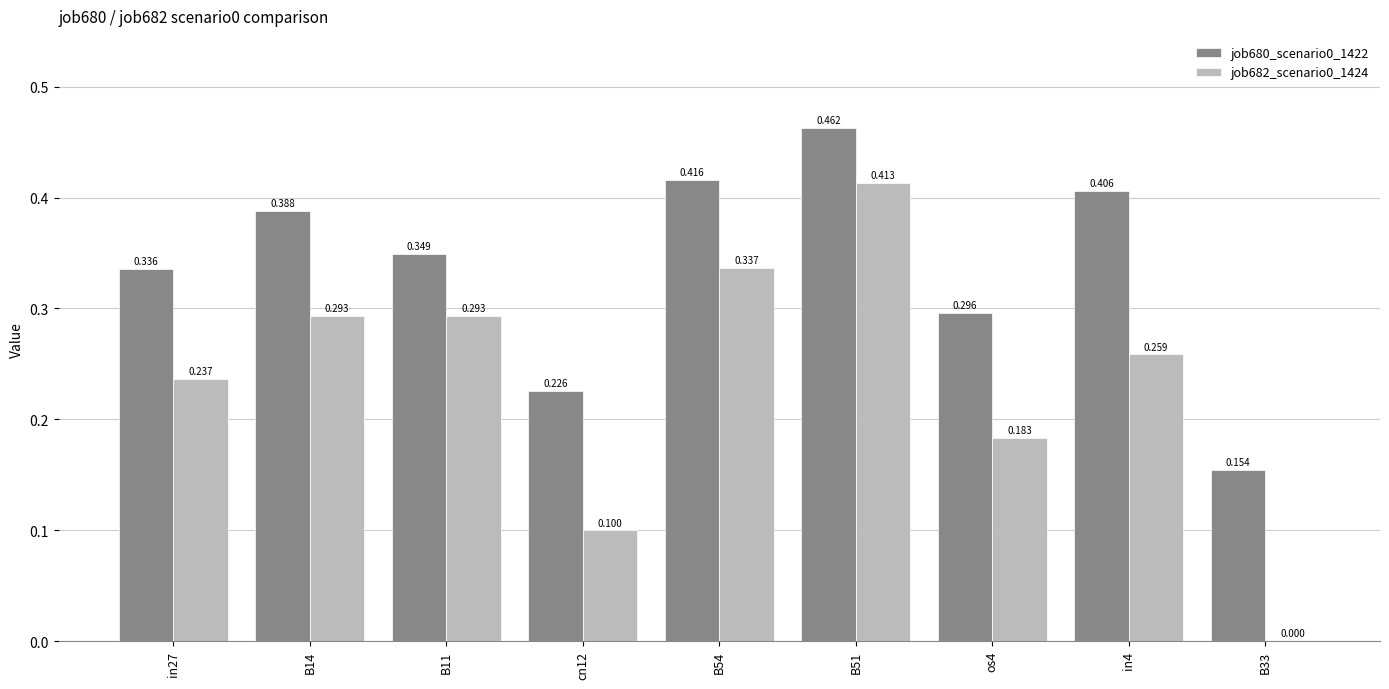

Is the value of job682_scenario0_1424 at in27 greater than the value of job680_scenario0_1422 at in4?

No